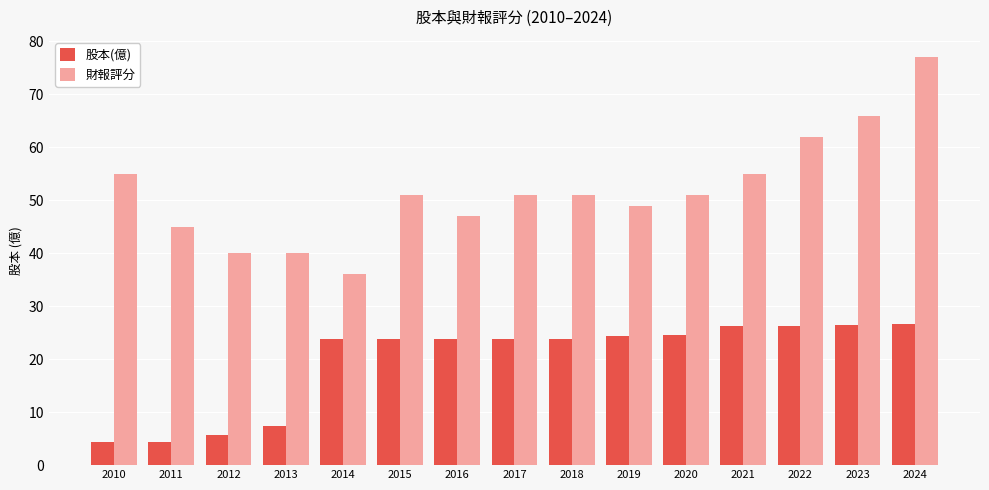

What is the lowest value of the 財報評分 series?

36.0